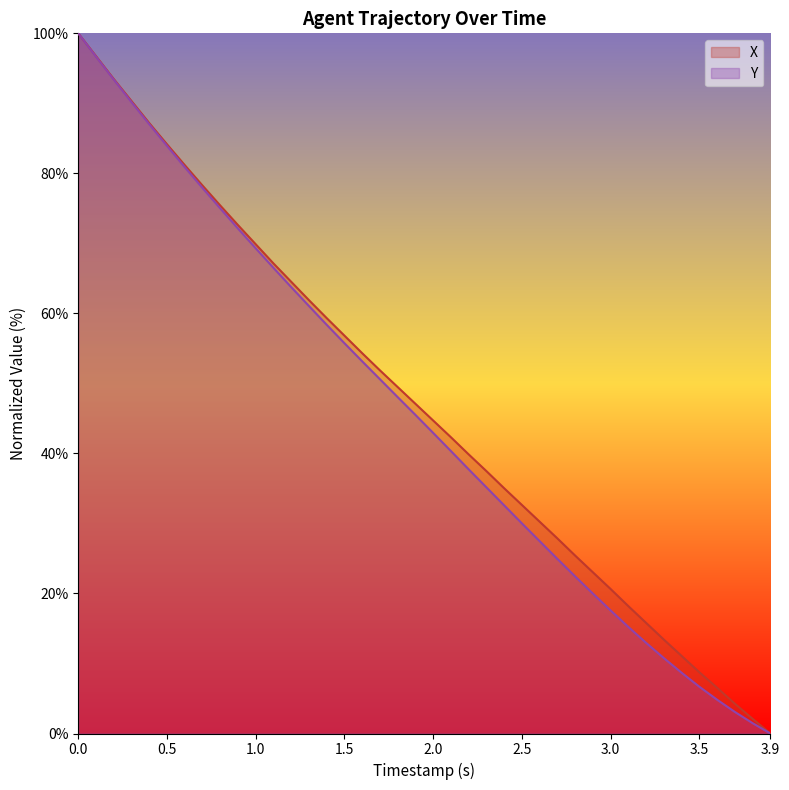

True or false: Y and X intersect in this chart.

False